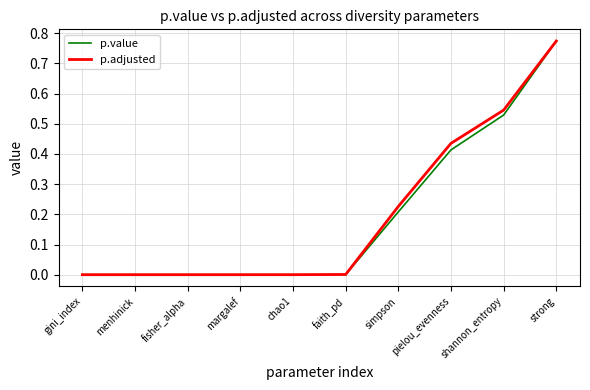

Which series changed the most between simpson and strong?

p.value